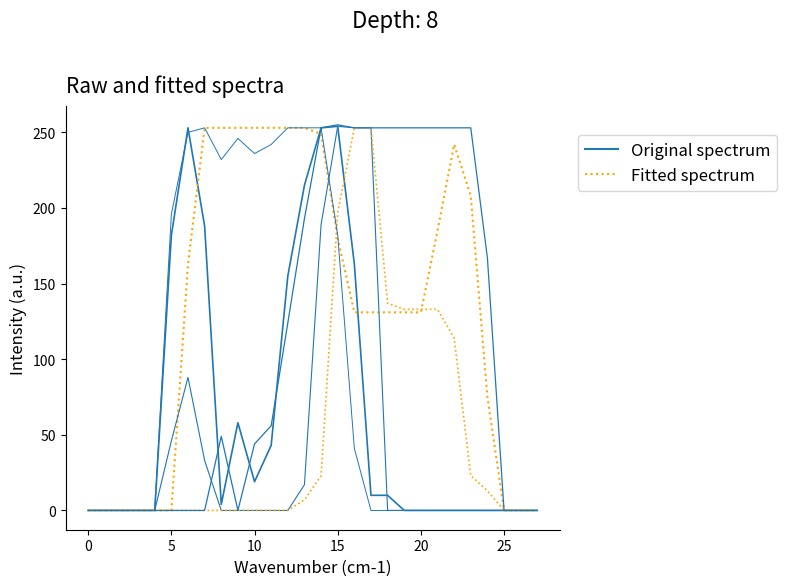

Does the chart have visible grid lines?

No